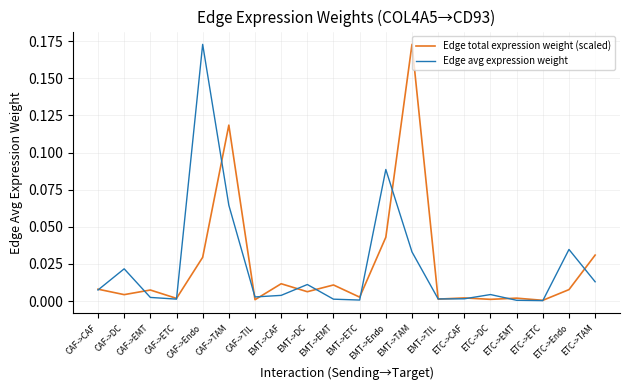

Is the value of Edge avg expression weight at CAF->DC greater than the value of Edge total expression weight (scaled) at CAF->DC?

Yes